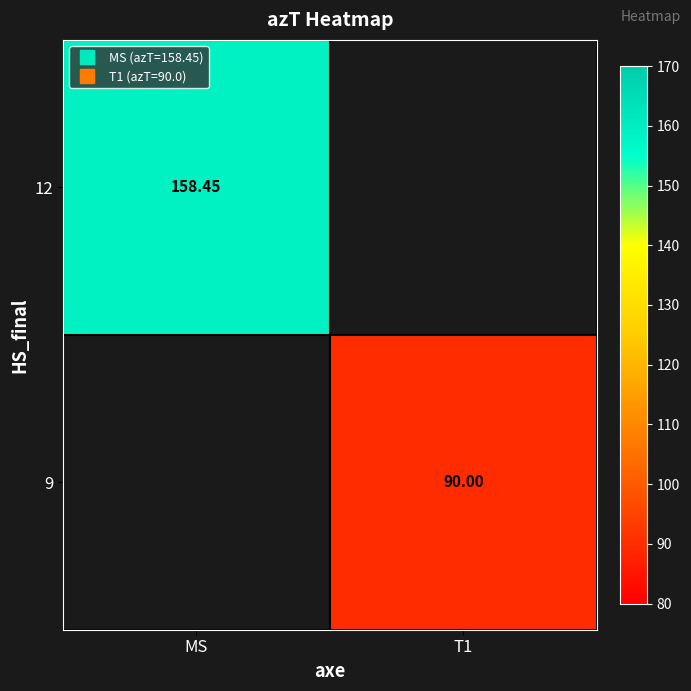

What is the minimum value shown in the chart?

90.0